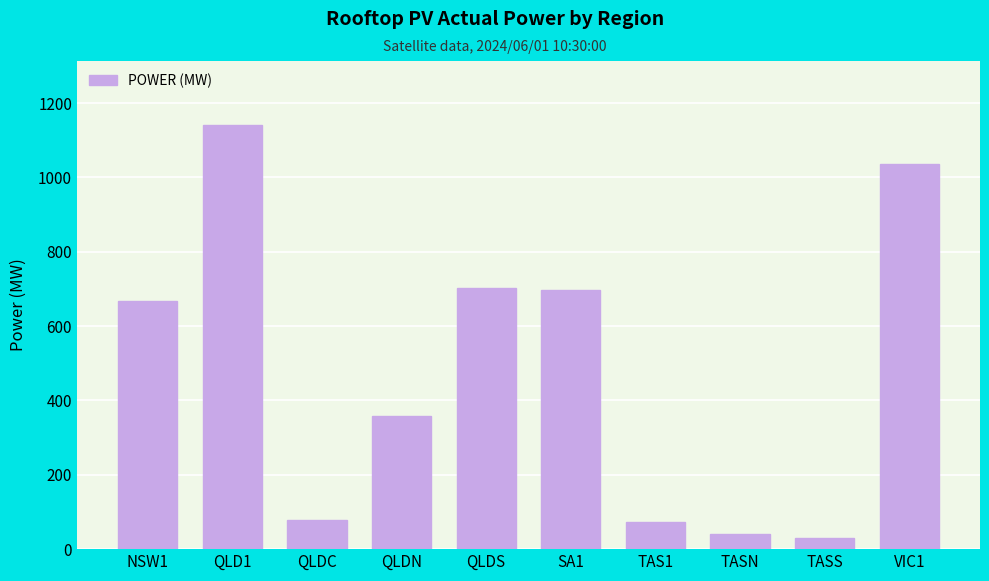

What is the greatest value displayed?

1141.9